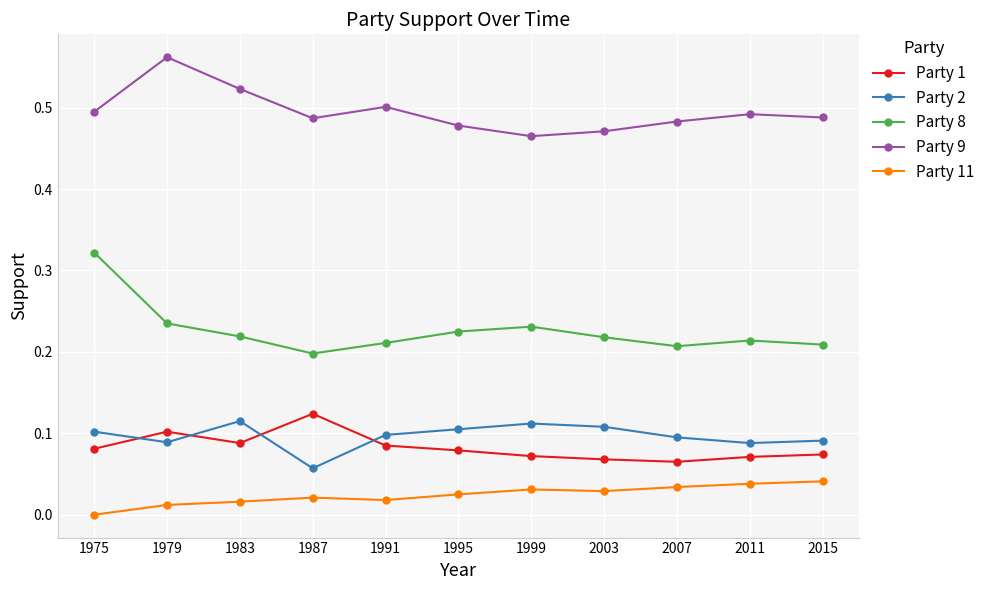

Which series changed the most between 1975 and 2007?

Party 8